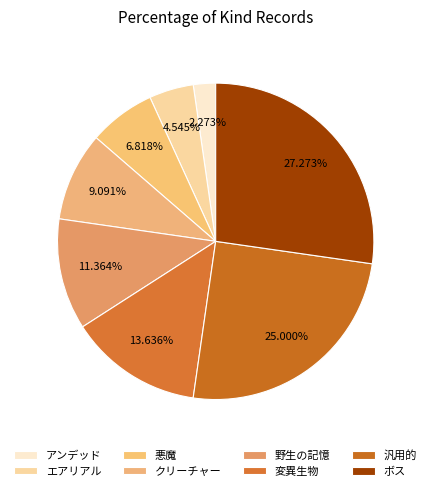

Which slice is the smallest?

アンデッド